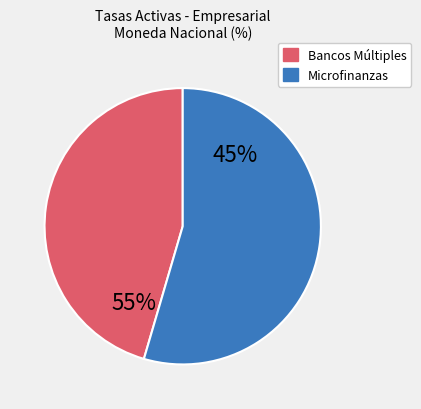

Is FASSIL the majority of the pie?

No